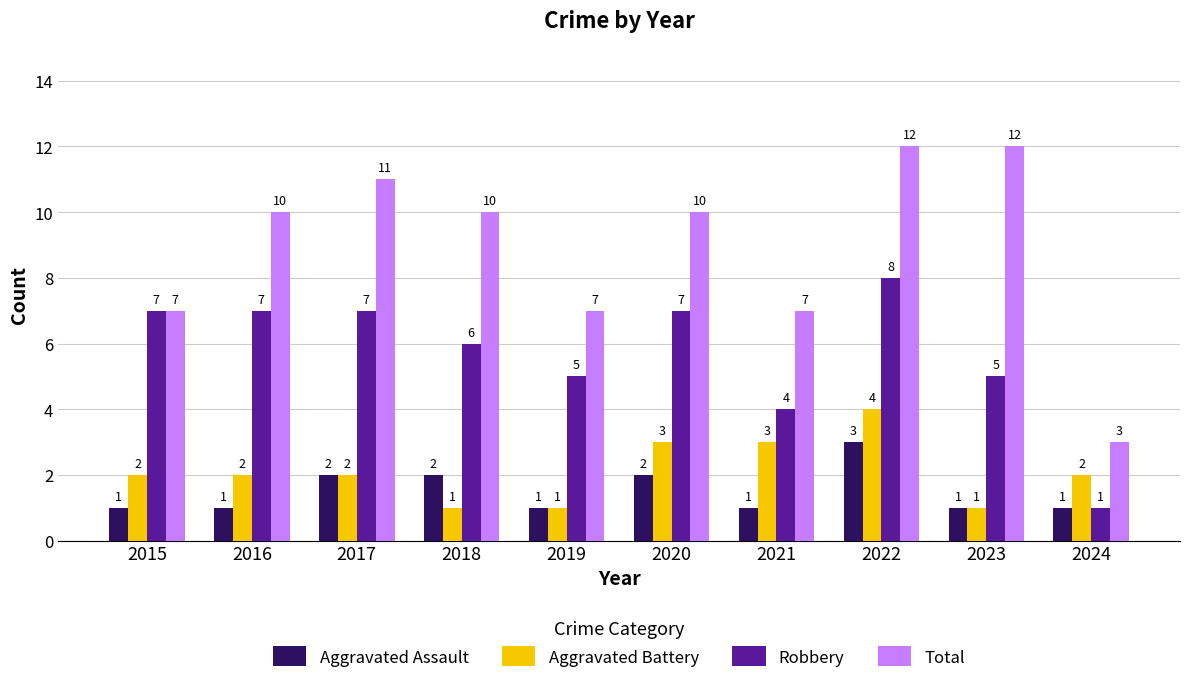

What is the average value of the Total series?

9